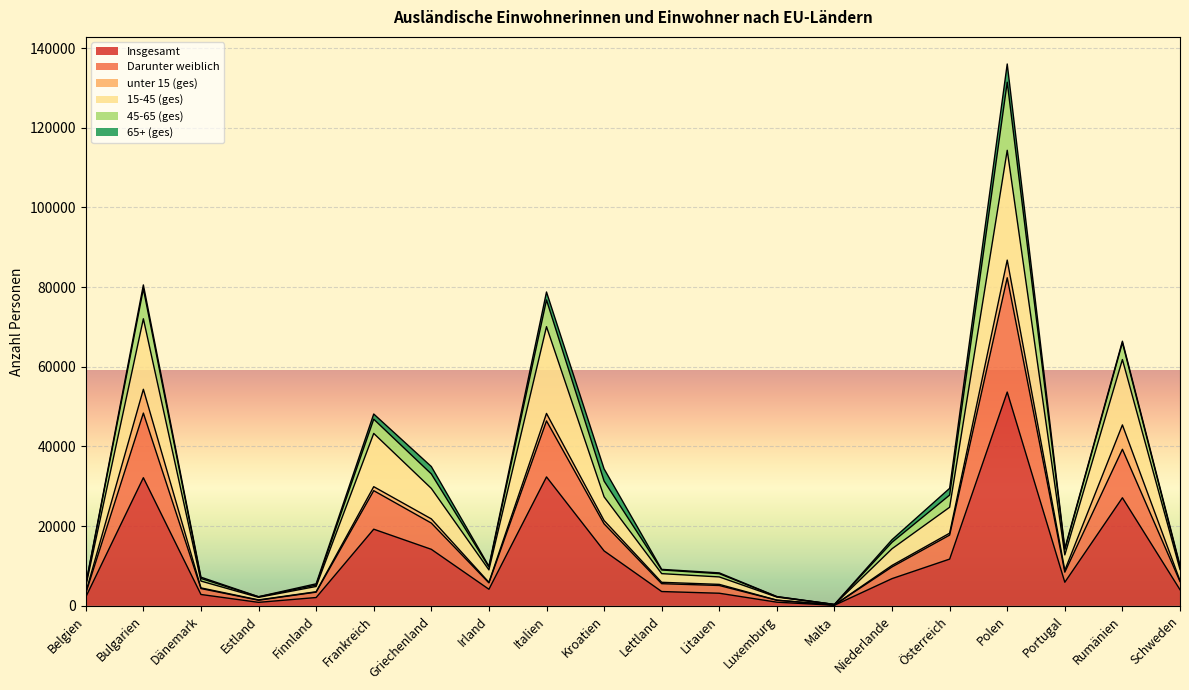

At which label does Insgesamt reach its peak?

Polen